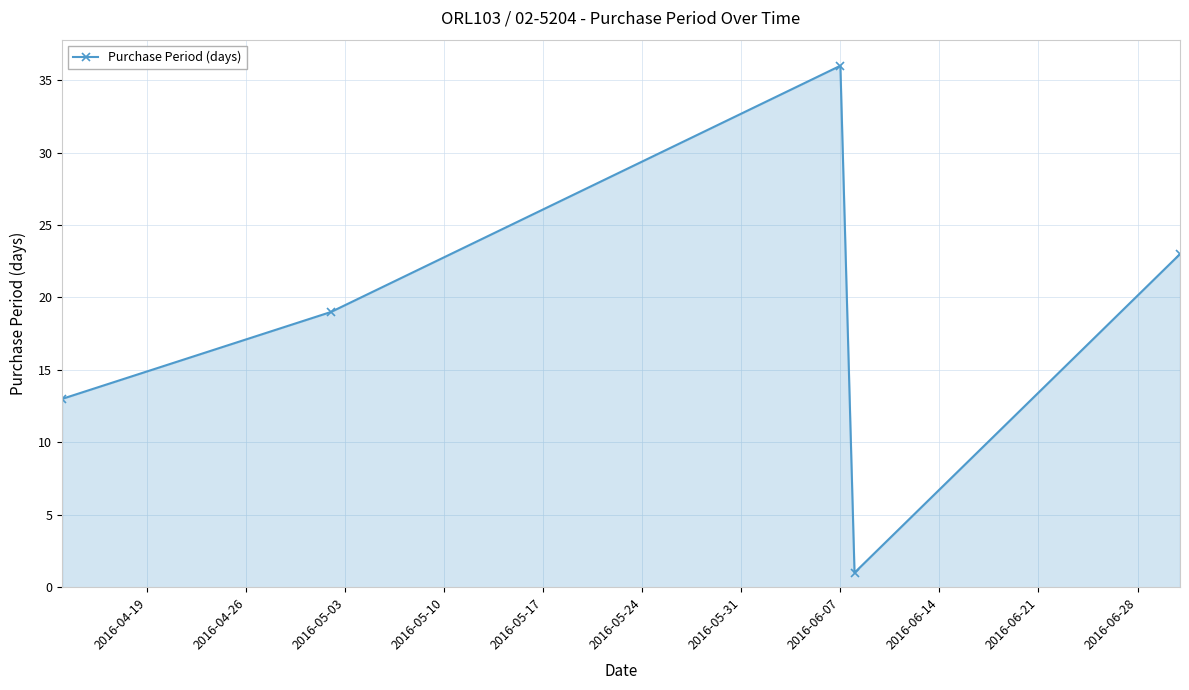

What is the greatest value displayed?

36